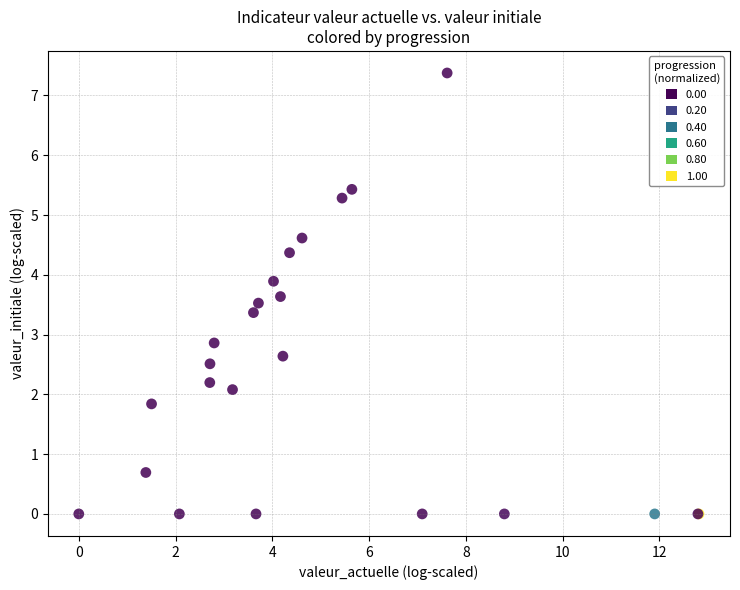

What Y value in the scatter plot is closest to 3?

2.9